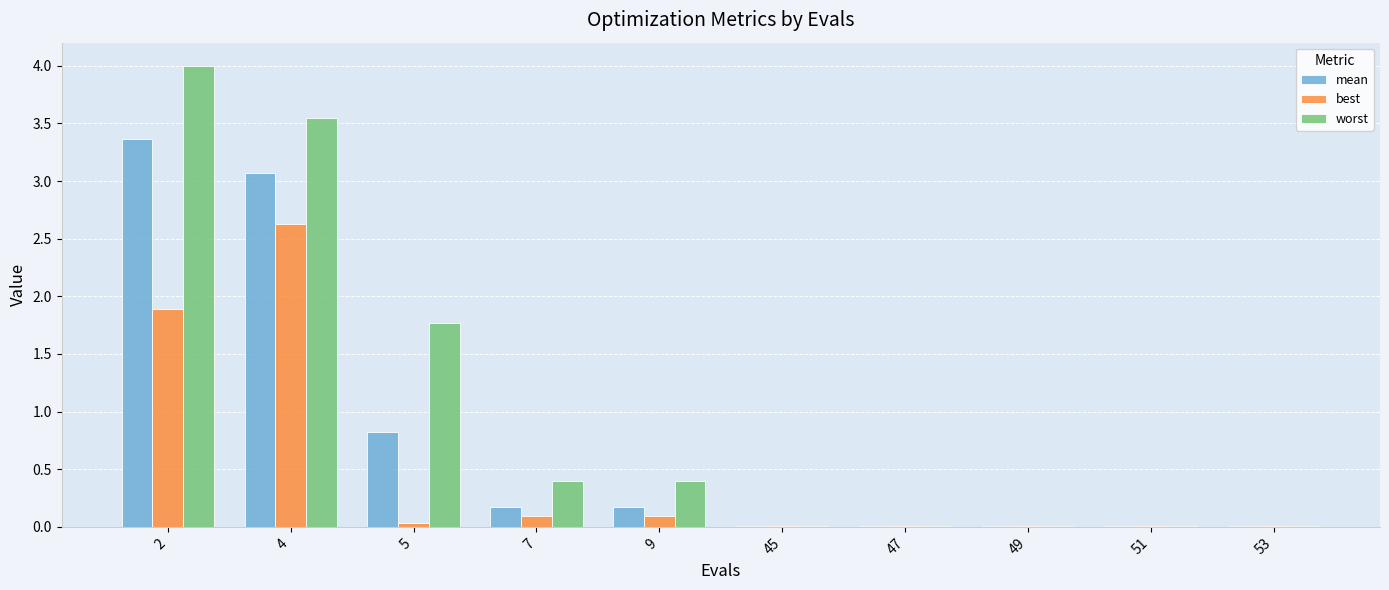

True or false: worst has a value of 0.1 at 7.

False